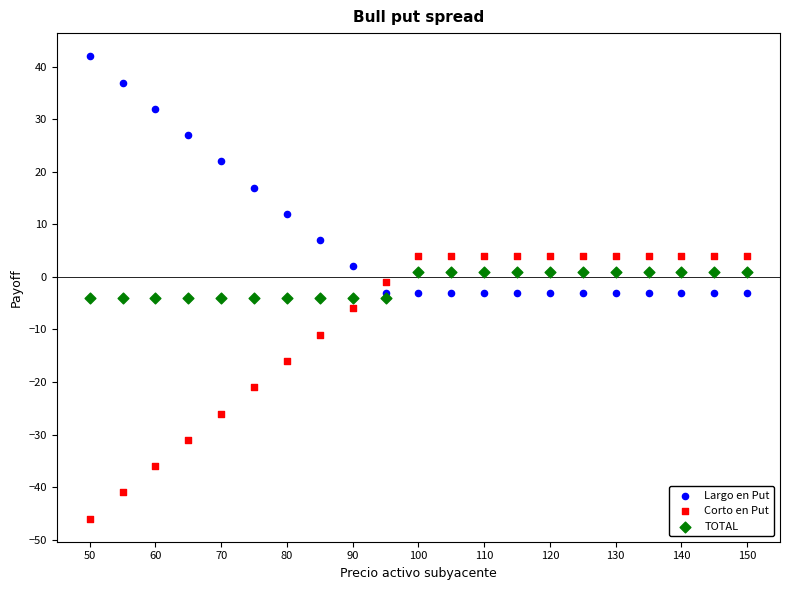

Which series reaches the minimum Y coordinate?

Corto en Put